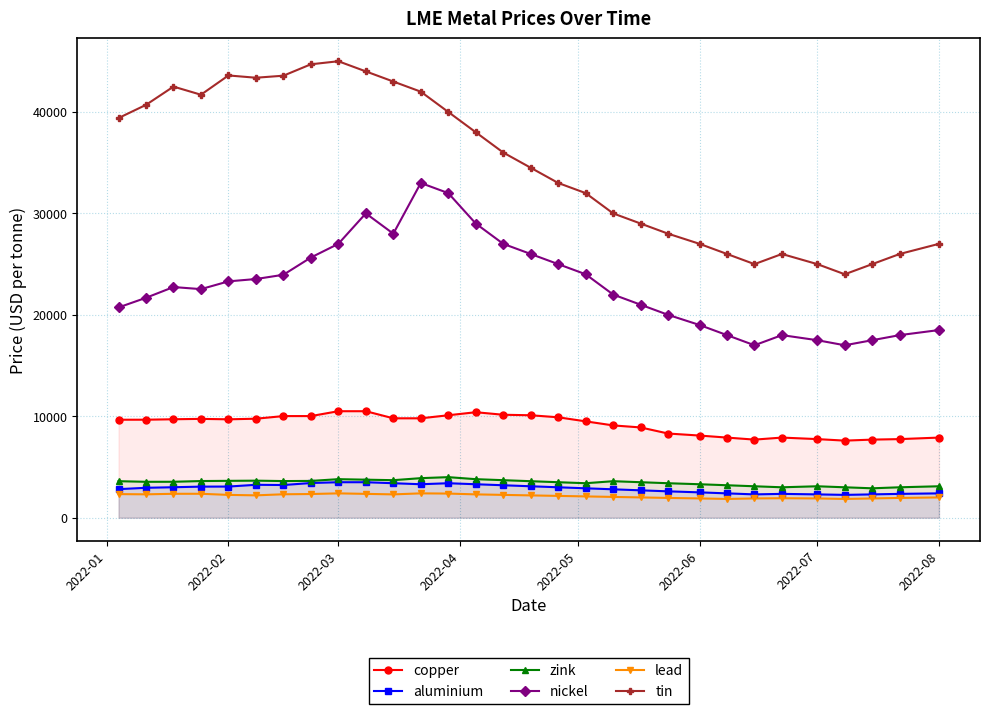

What is the lowest value of the aluminium series?

2250.0